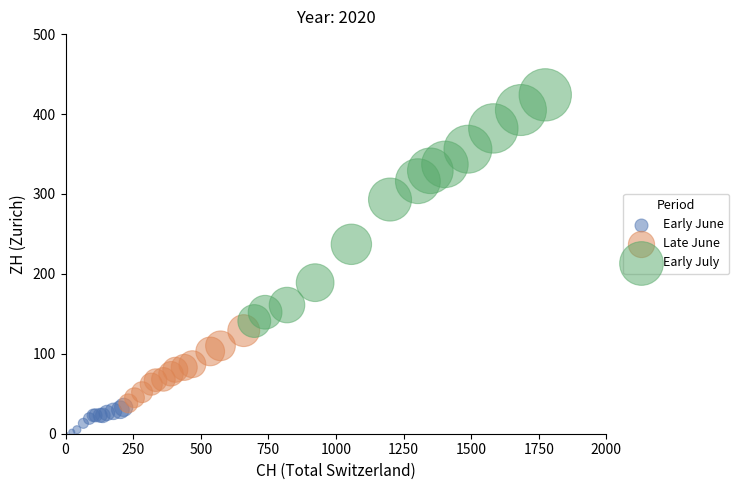

Which series contains the lowest Y value?

Early June